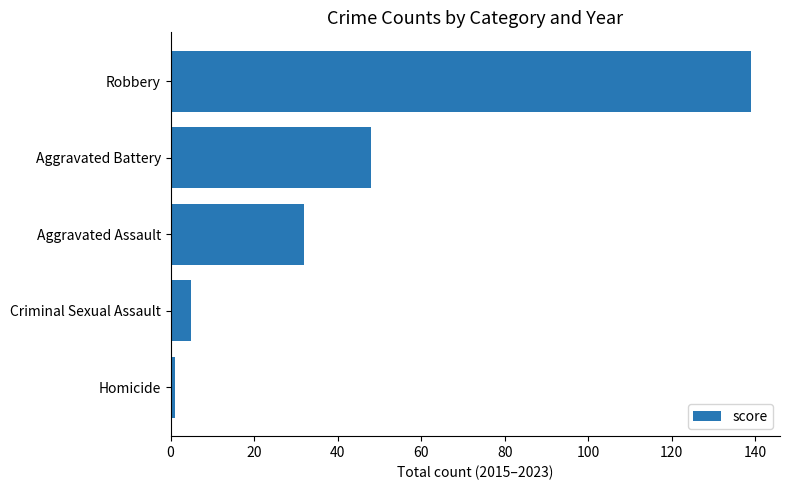

Reading bottom to top, list all the values displayed in this chart.

Homicide=1	Criminal Sexual Assault=5	Aggravated Assault=32	Aggravated Battery=48	Robbery=139